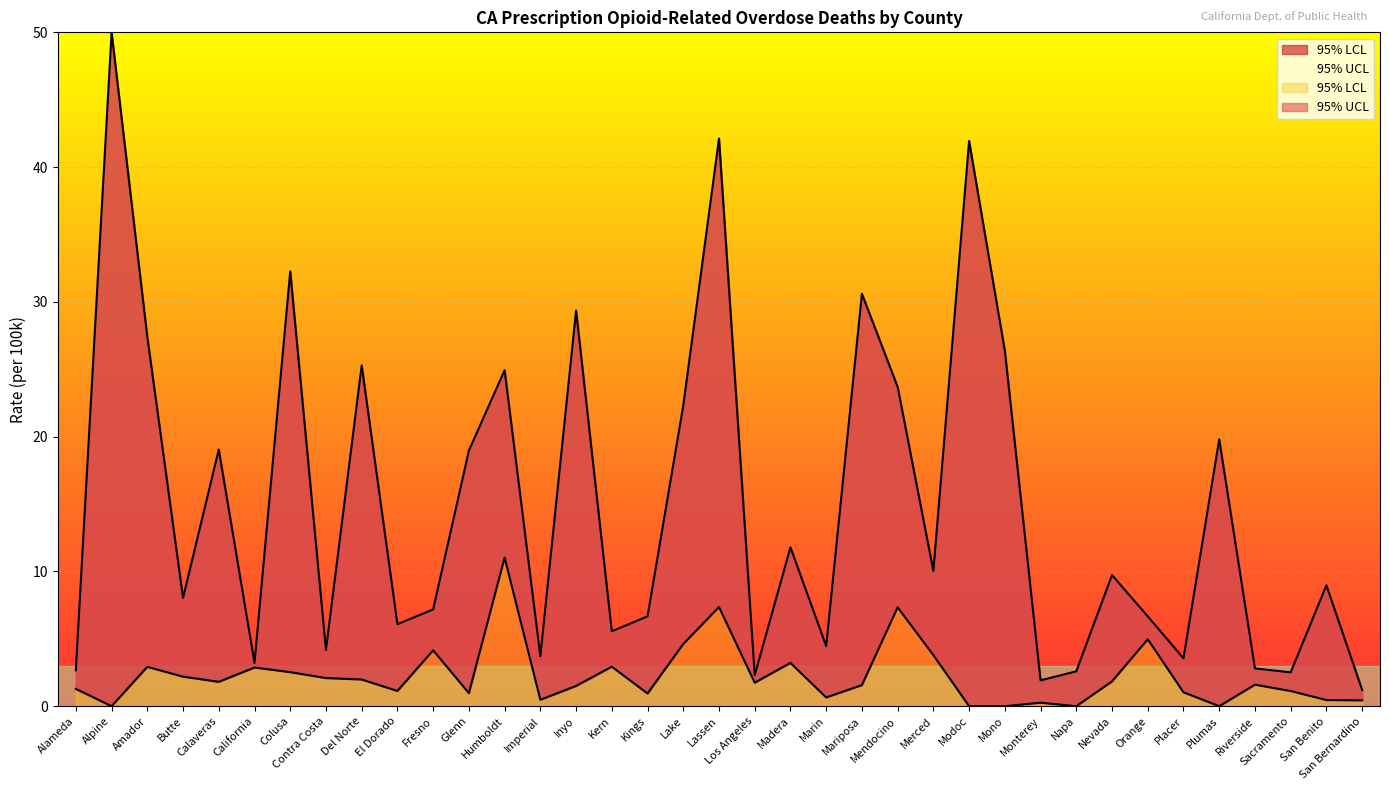

List the labels in order of value, smallest first.

Alpine, Modoc, Mono, Napa, Plumas, Monterey, San Bernardino, San Benito, Imperial, Marin, Kings, Glenn, Placer, Sacramento, El Dorado, Alameda, Inyo, Mariposa, Riverside, Los Angeles, Calaveras, Nevada, Del Norte, Contra Costa, Butte, Colusa, California, Amador, Kern, Madera, Merced, Fresno, Lake, Orange, Mendocino, Lassen, Humboldt